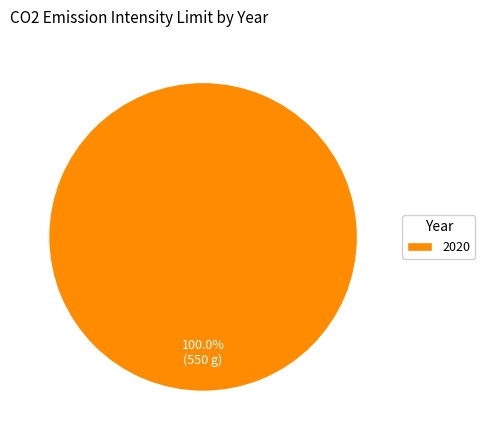

What percentage is the 2020 slice, to the nearest percent?

100%